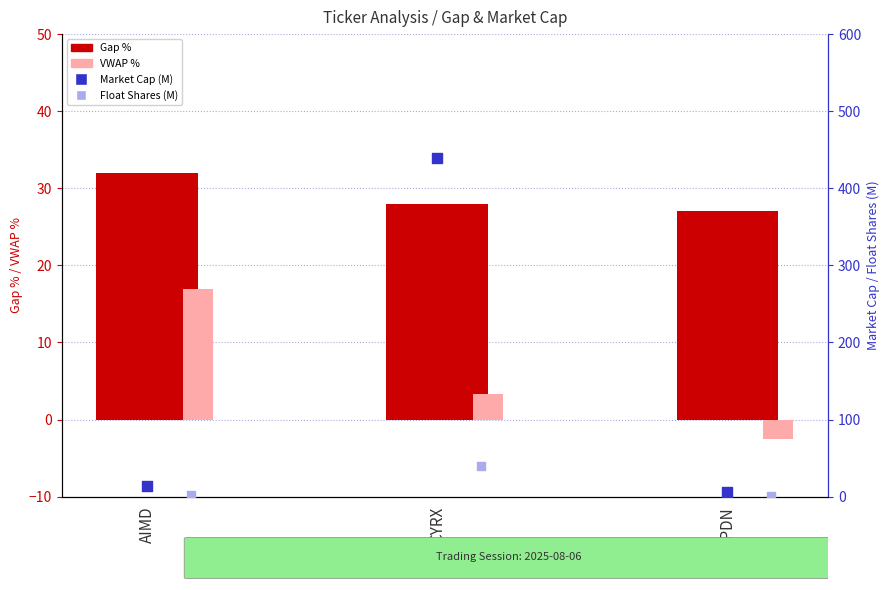

Which series has the largest total across all categories?

Market Cap (M)